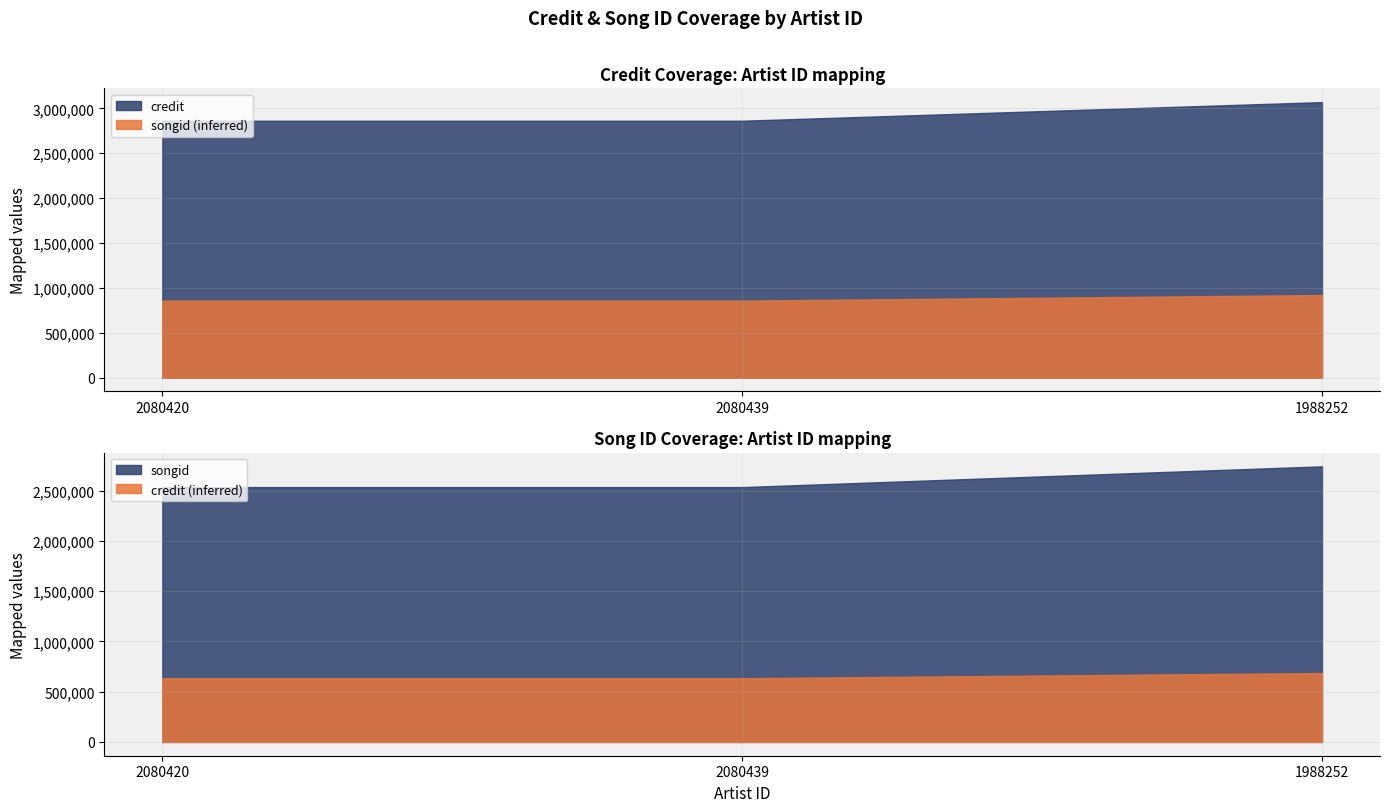

Reading left to right, what are all the values shown in this chart?

credit: 2080420=2862670	2080439=2862686	1988252=3070128
songid: 2080420=2534425	2080439=2534451	1988252=2740917